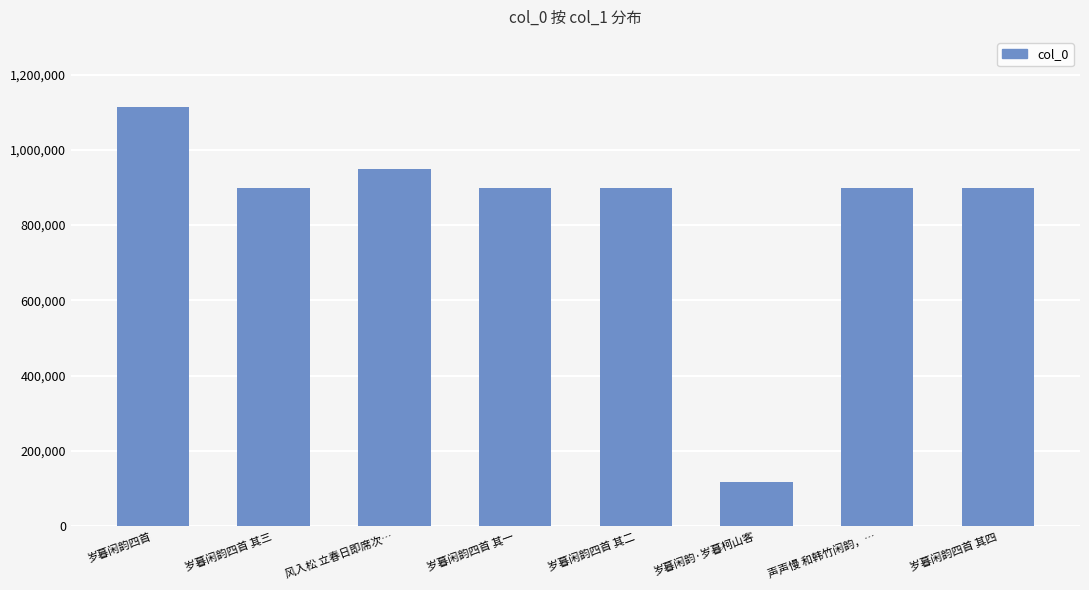

The value at 岁暮闲韵四首 is 1521411. True or false?

False